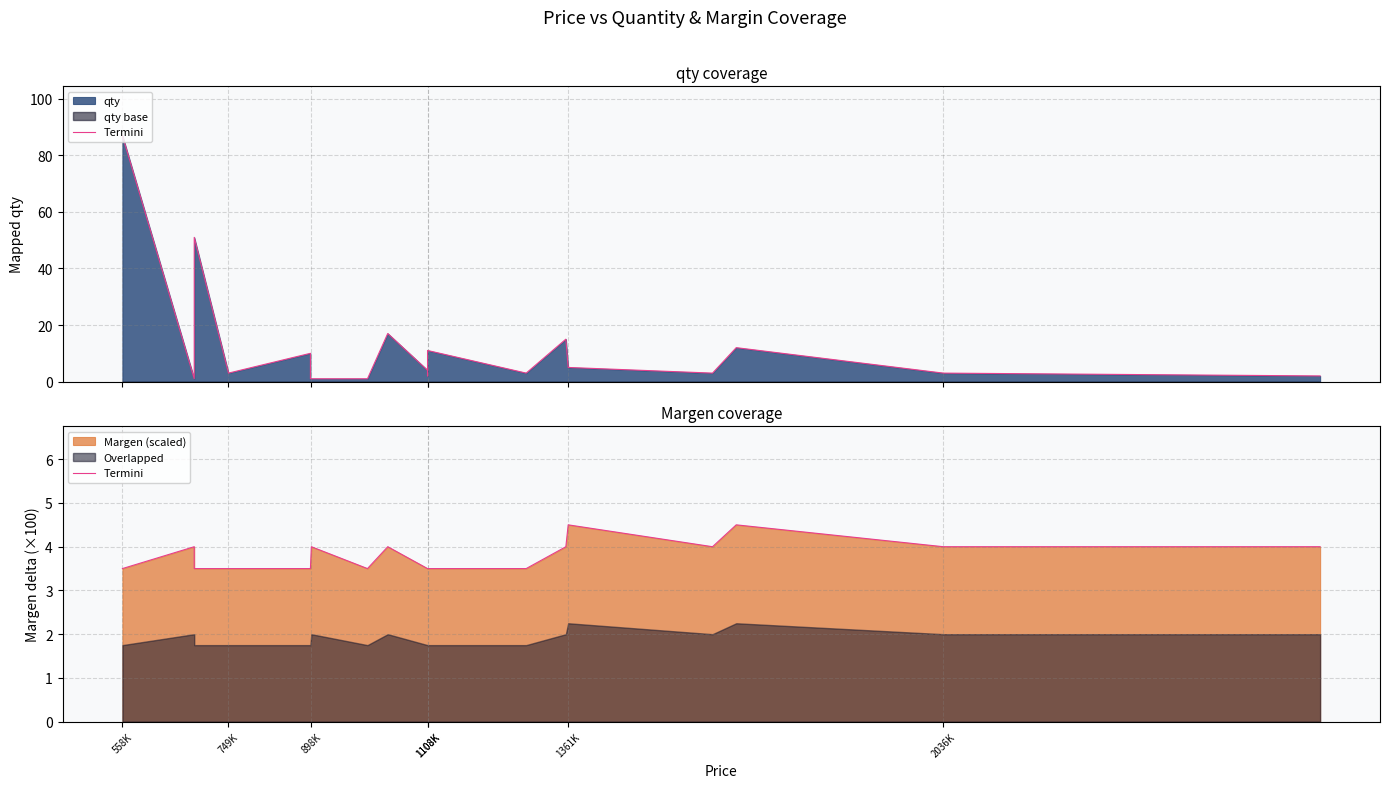

At which label is the value closest to 3?

558K